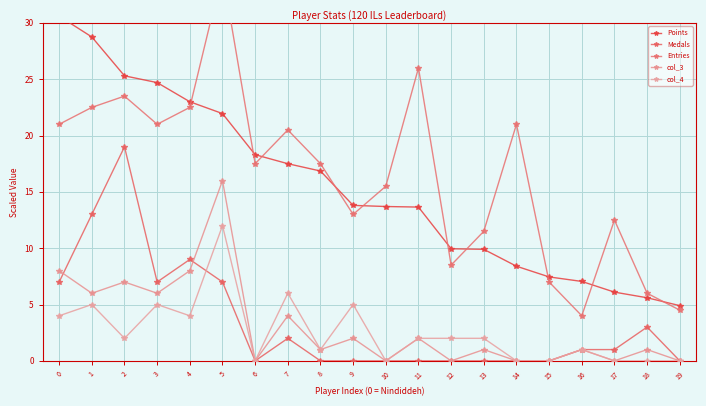

At which label is Points closest to 17?

8